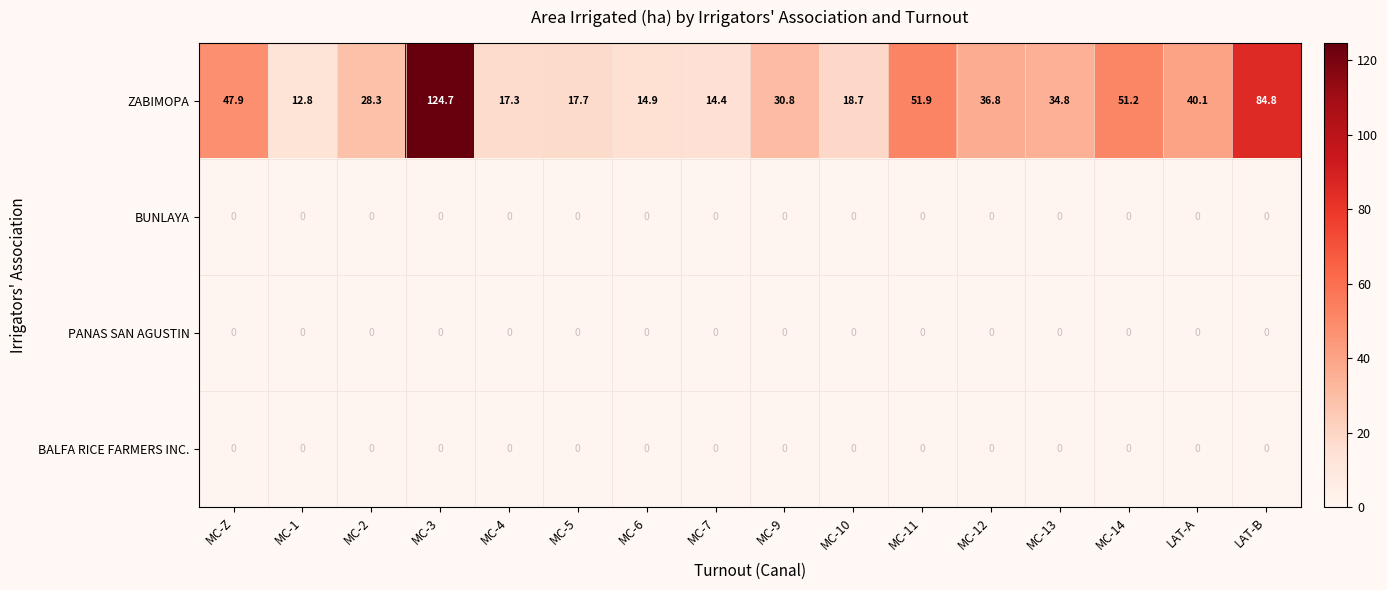

What is the maximum value shown in the chart?

124.7